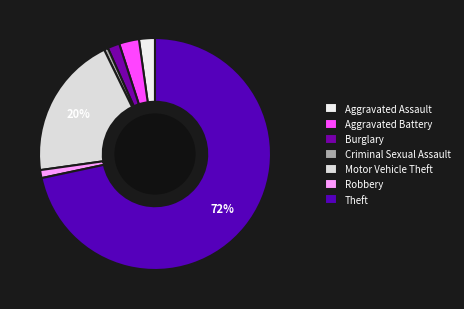

Is there any slice that represents more than half of the pie?

Yes